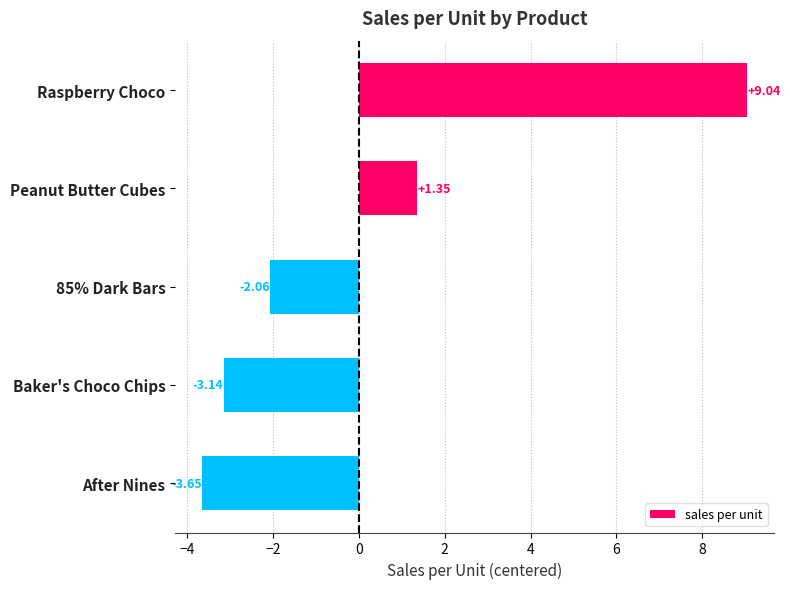

Which category has the lowest value across all series?

After Nines